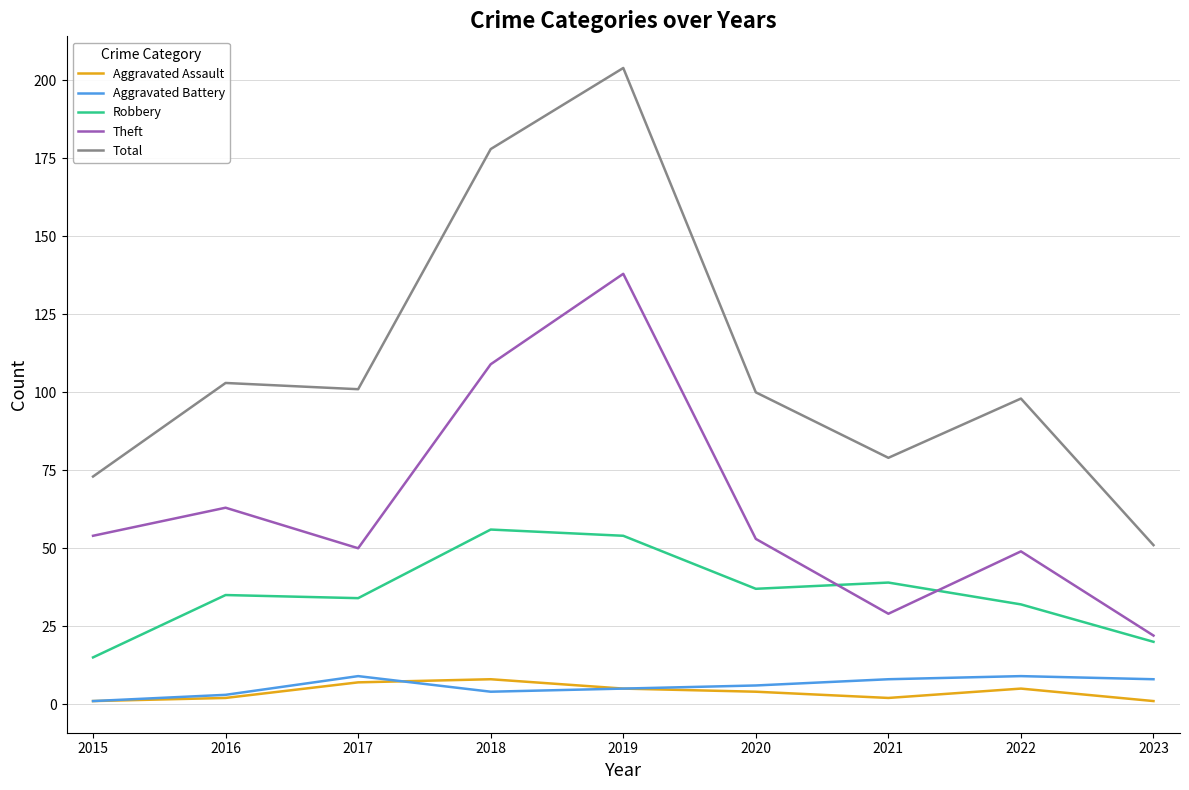

The value of Theft at 2015 is 71. True or false?

False